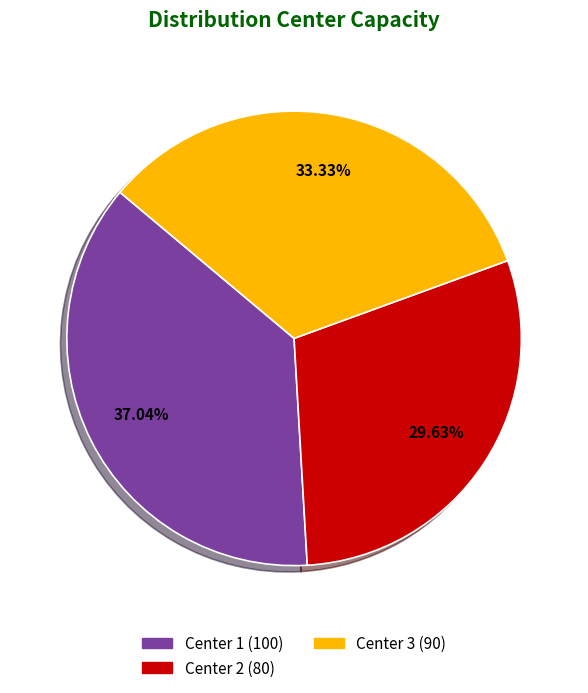

Count the number of slices in the pie.

3